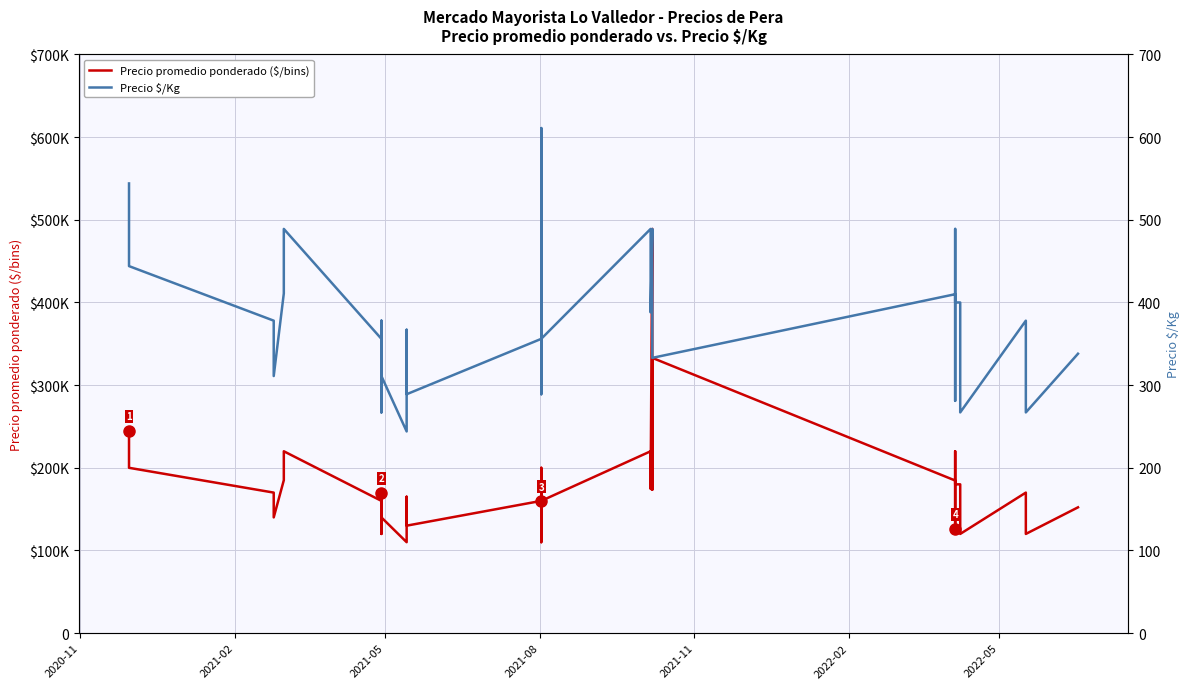

What are all the series names shown in the legend?

Precio promedio ponderado ($/bins), Precio $/Kg